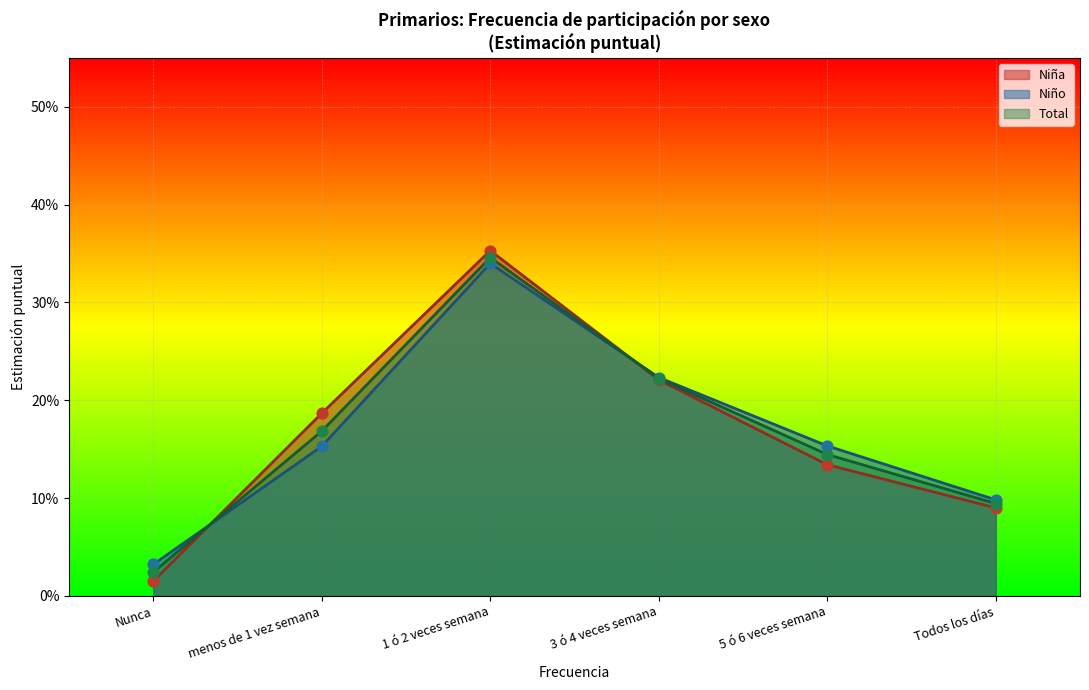

Which series contains the lowest Y value?

Niña N (estimada)